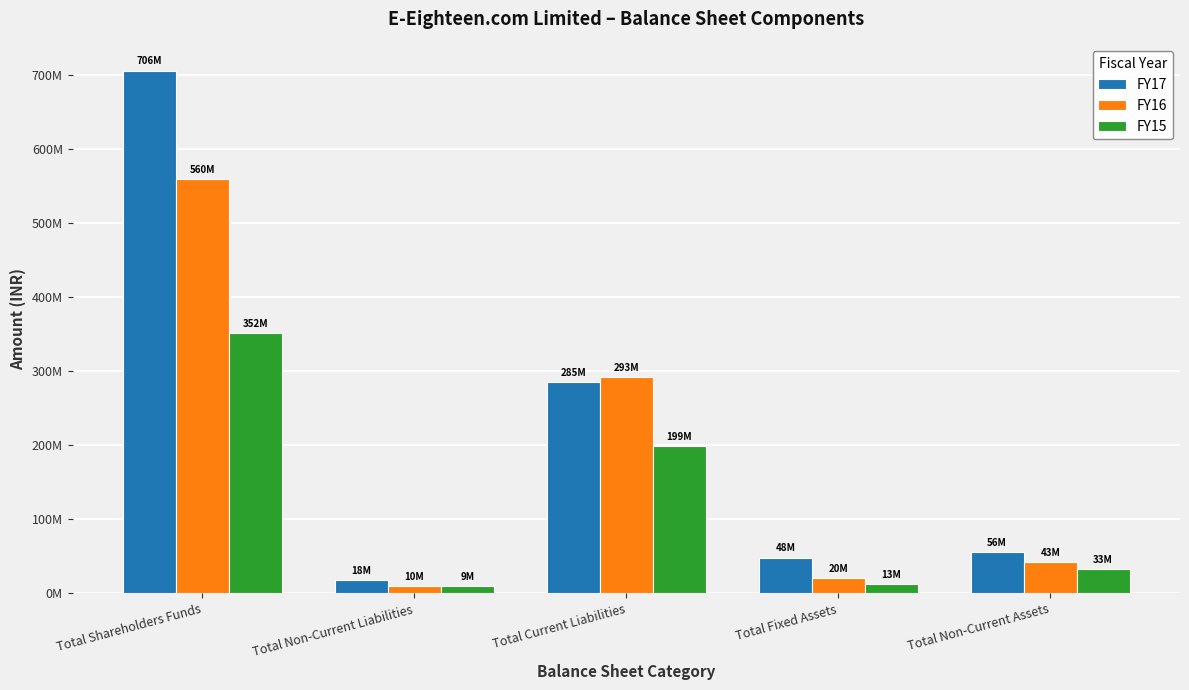

At how many categories does at least one series exceed 89151449?

2